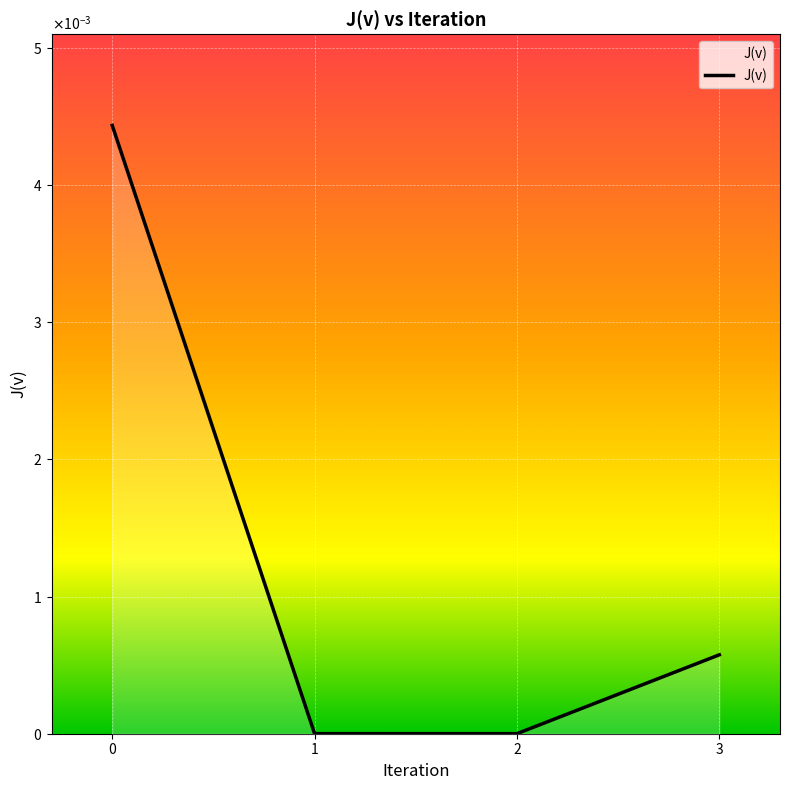

Rank the categories by value from lowest to highest.

2, 1, 3, 0